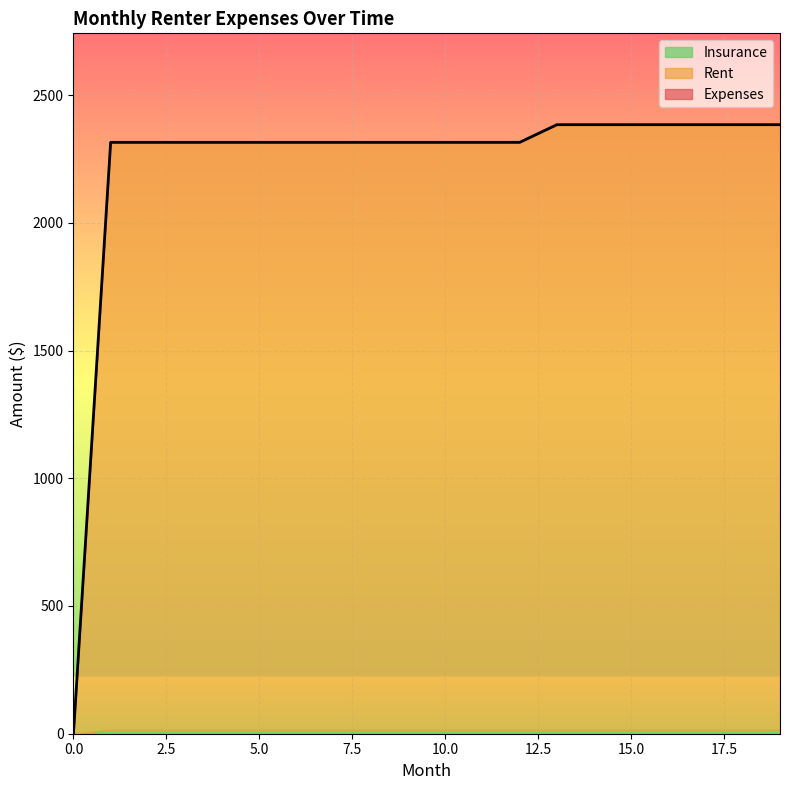

What is the average value of the Insurance series?

14